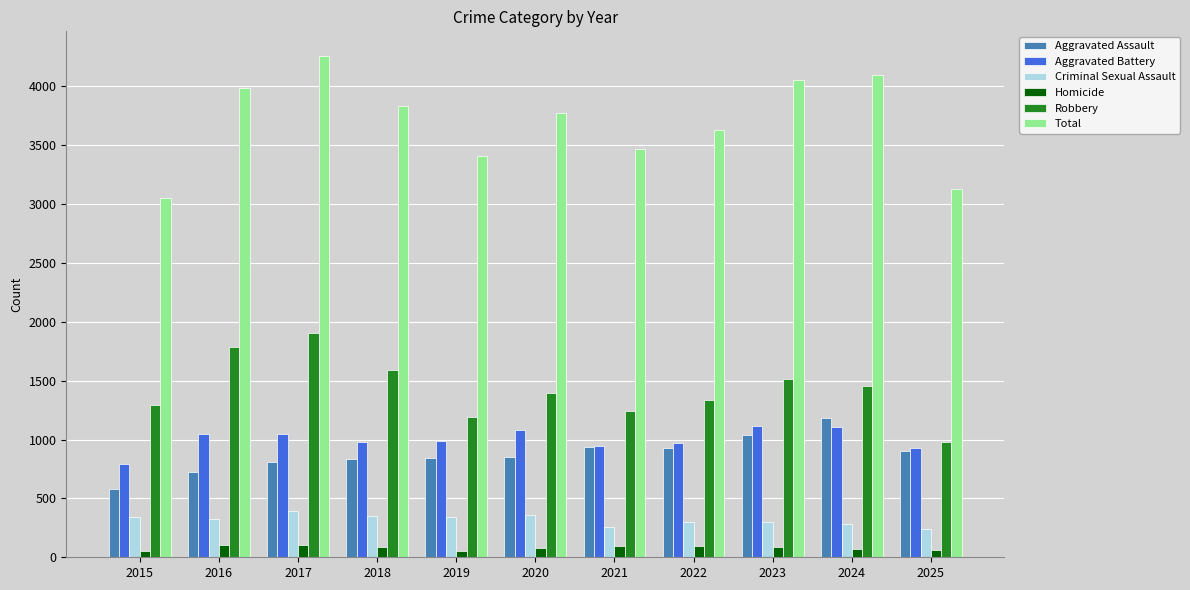

What is the difference between the second highest and second lowest values in the Aggravated Battery series?

176